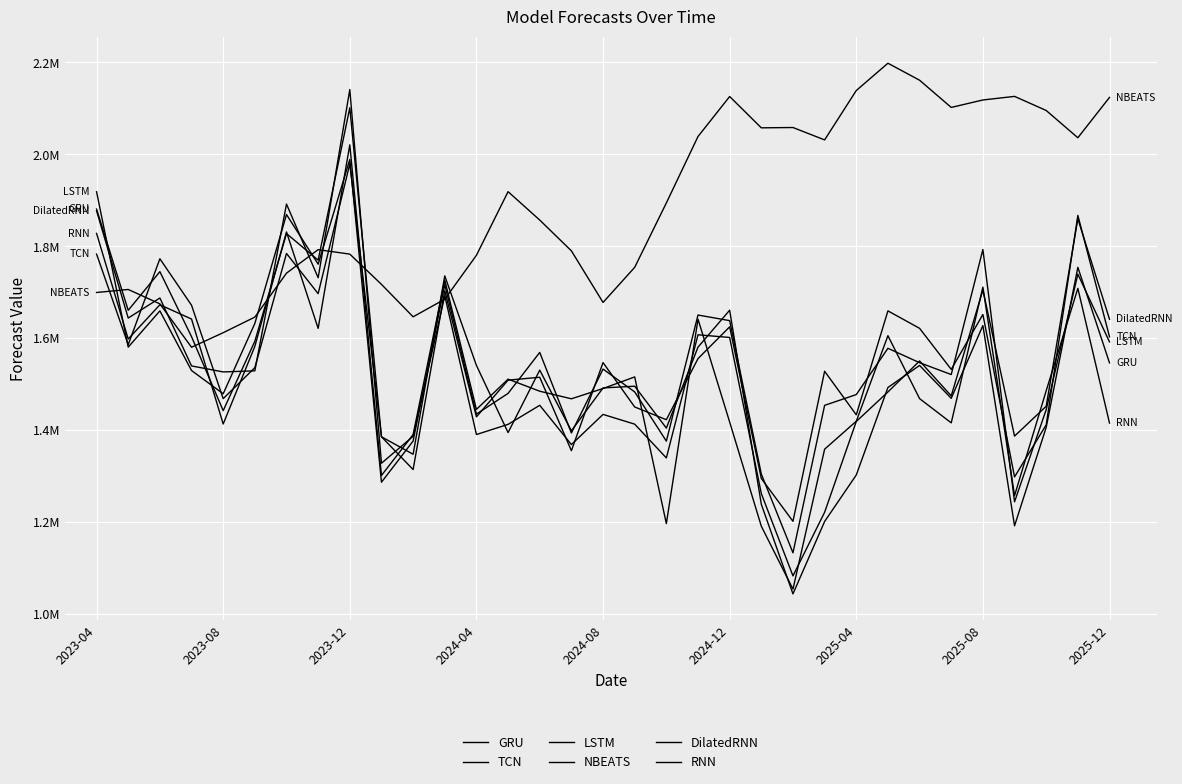

Is this an area chart (filled region under the line)?

No